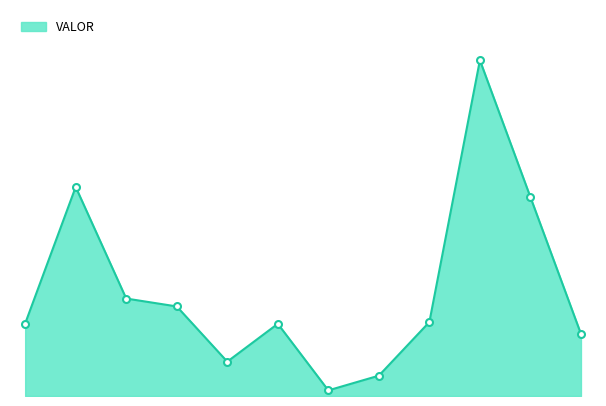

Does the chart have visible grid lines?

No